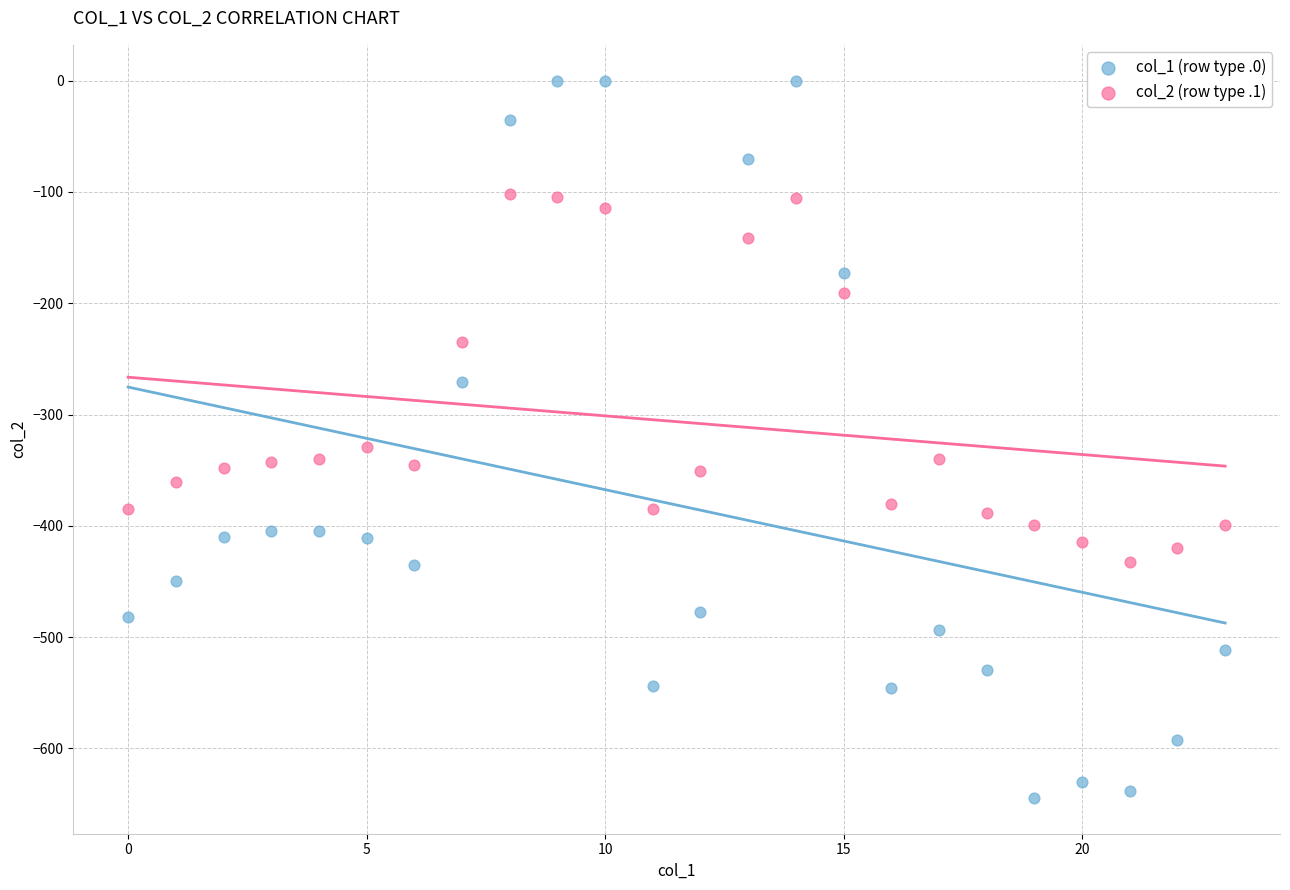

Across all series, what Y value is closest to -322?

-329.5